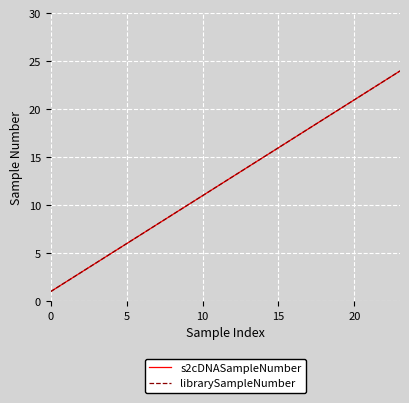

Reading left to right, transcribe all the data shown in this chart.

s2cDNASampleNumber: 1	2	3	4	5	6	7	8	9	10	11	12	13	14	15	16	17	18	19	20	21	22	23	24
librarySampleNumber: 1	2	3	4	5	6	7	8	9	10	11	12	13	14	15	16	17	18	19	20	21	22	23	24